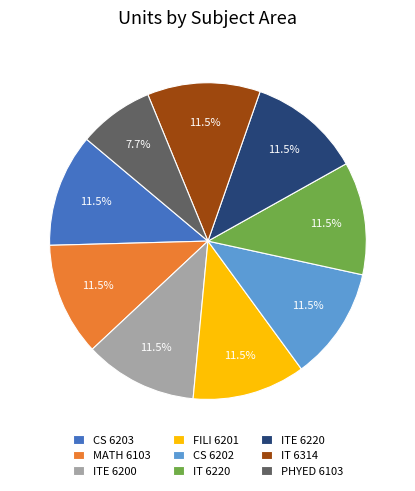

What is the total percentage of FILI 6201 and CS 6203?

23.1%